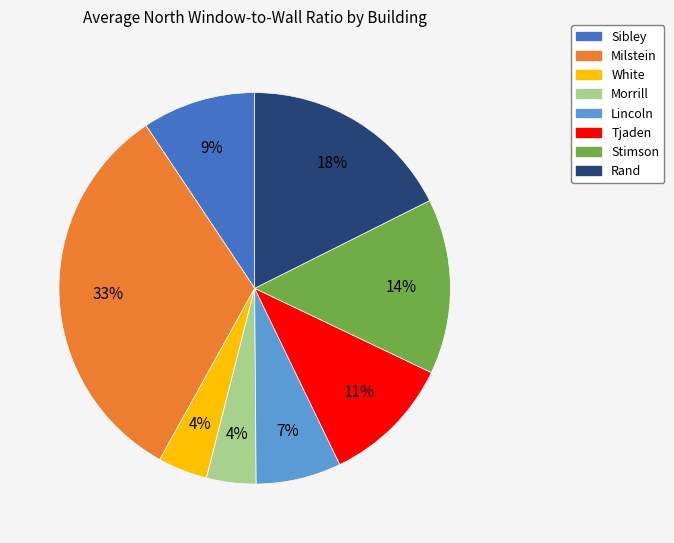

Does Sibley account for over 50% of the chart?

No